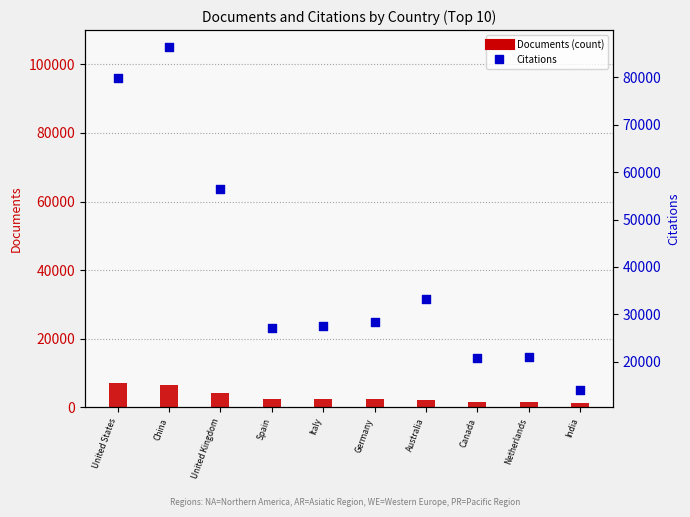

What are all the series names shown in the legend?

Documents, Citations